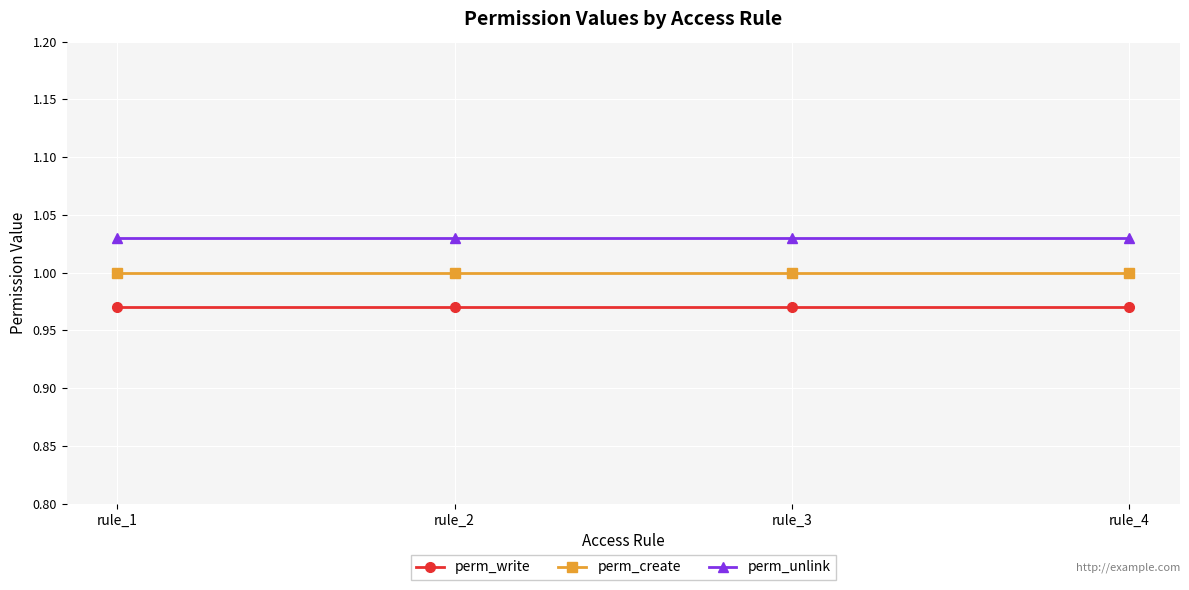

Is it true that perm_unlink equals 0.6 at rule_4?

False